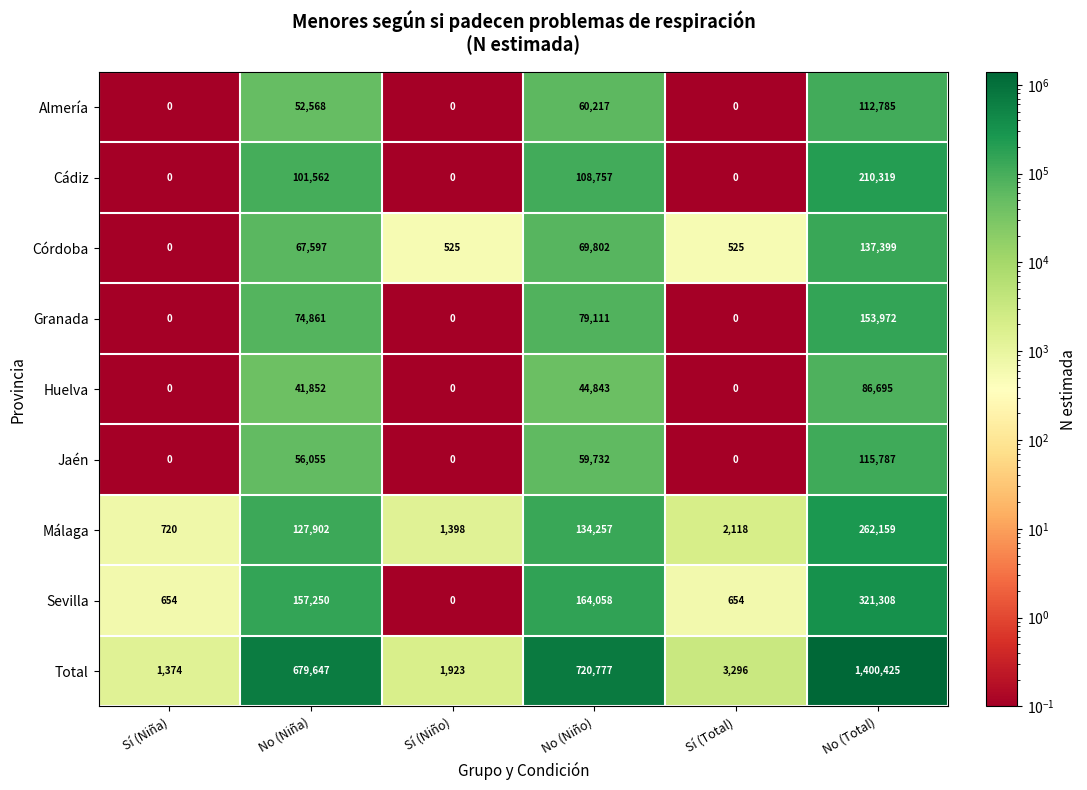

Where is Total nearest to the value 700899?

No (Niño)